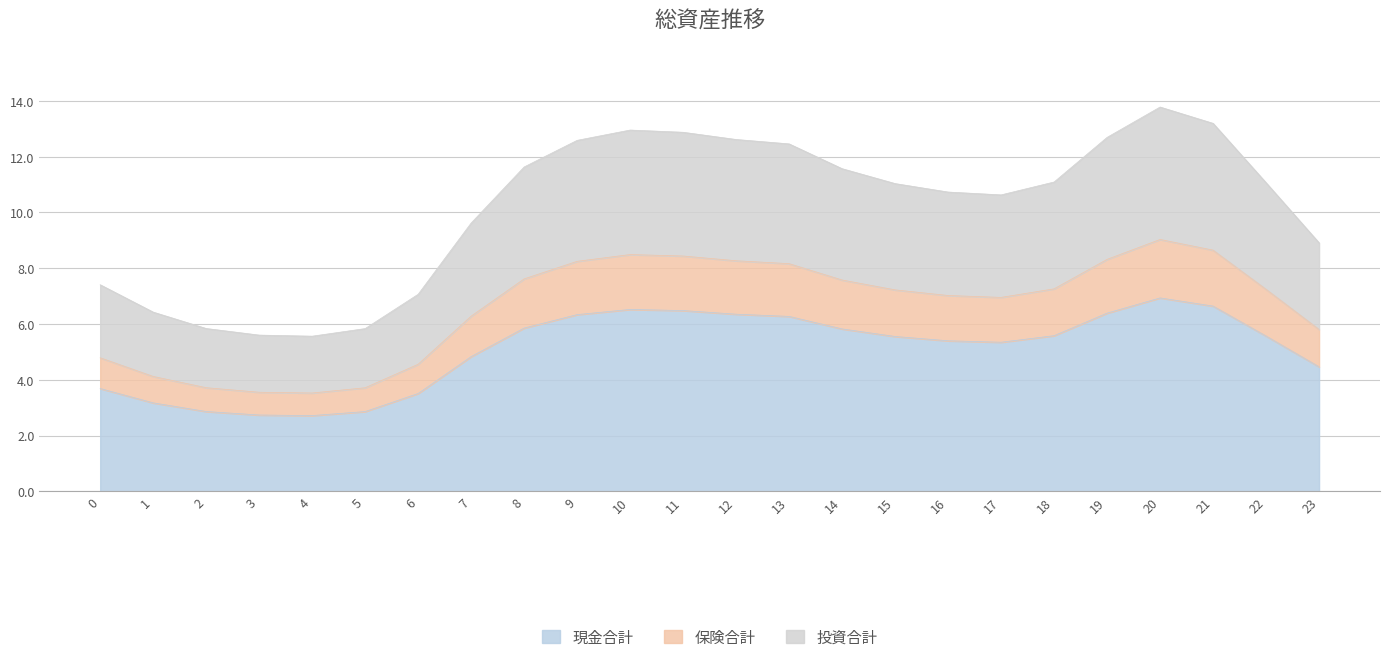

At which label does 現金合計 first exceed 5?

8